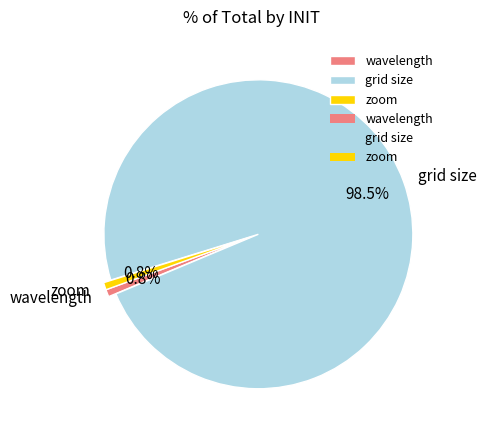

Is there a majority slice in this chart?

Yes